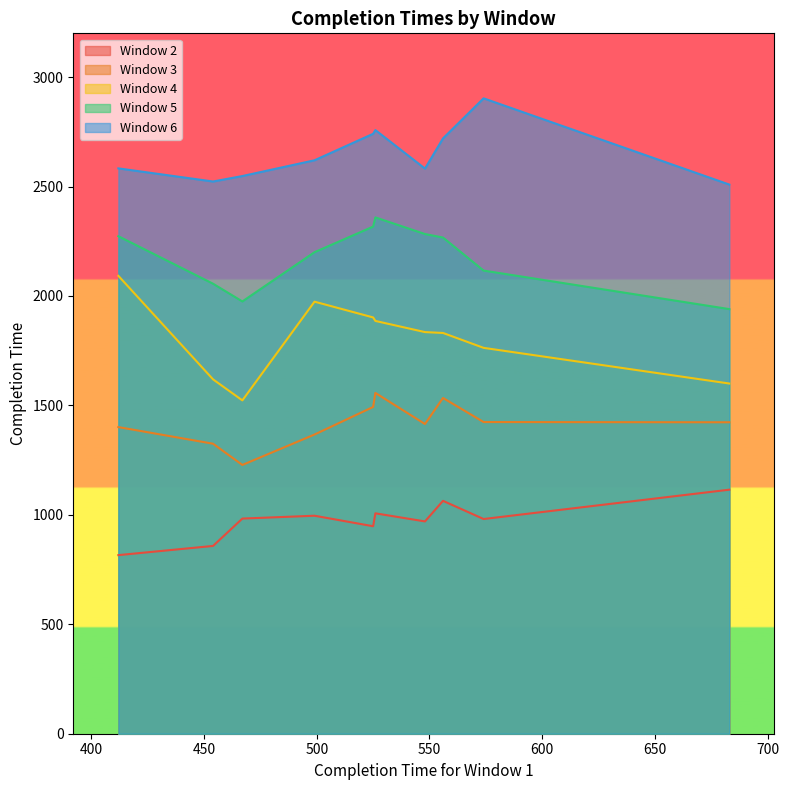

What is the maximum value for Window 4?

2092